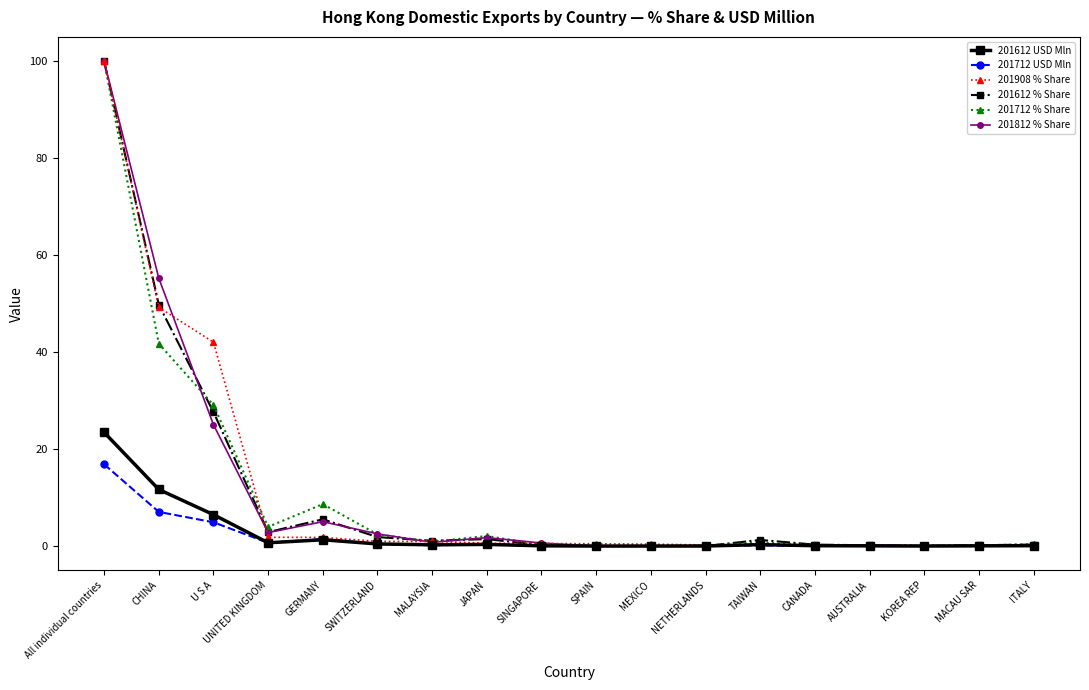

What is the highest value of the 201612 % Share series?

100.0